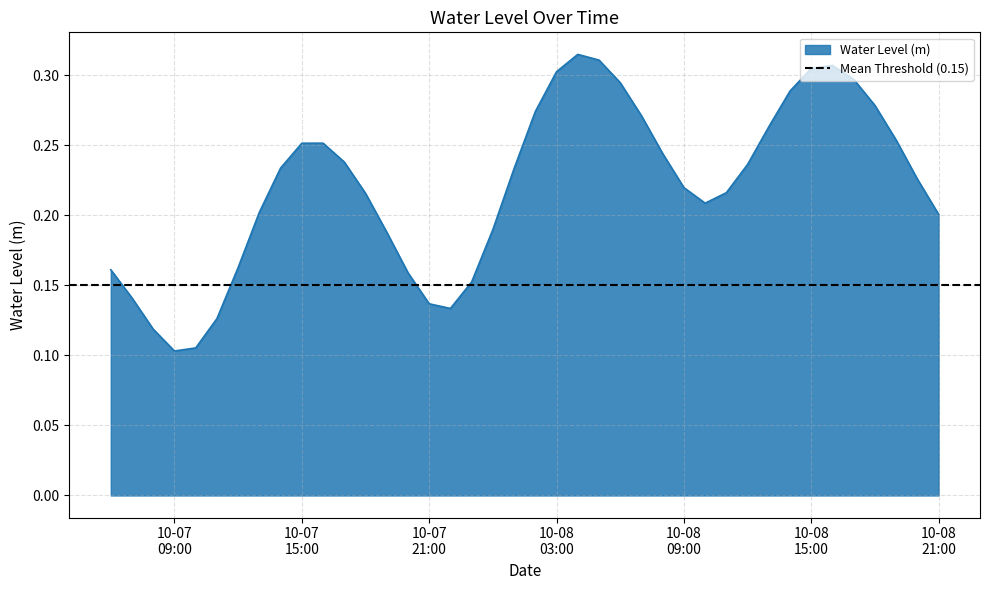

Count the number of data series in this chart.

1